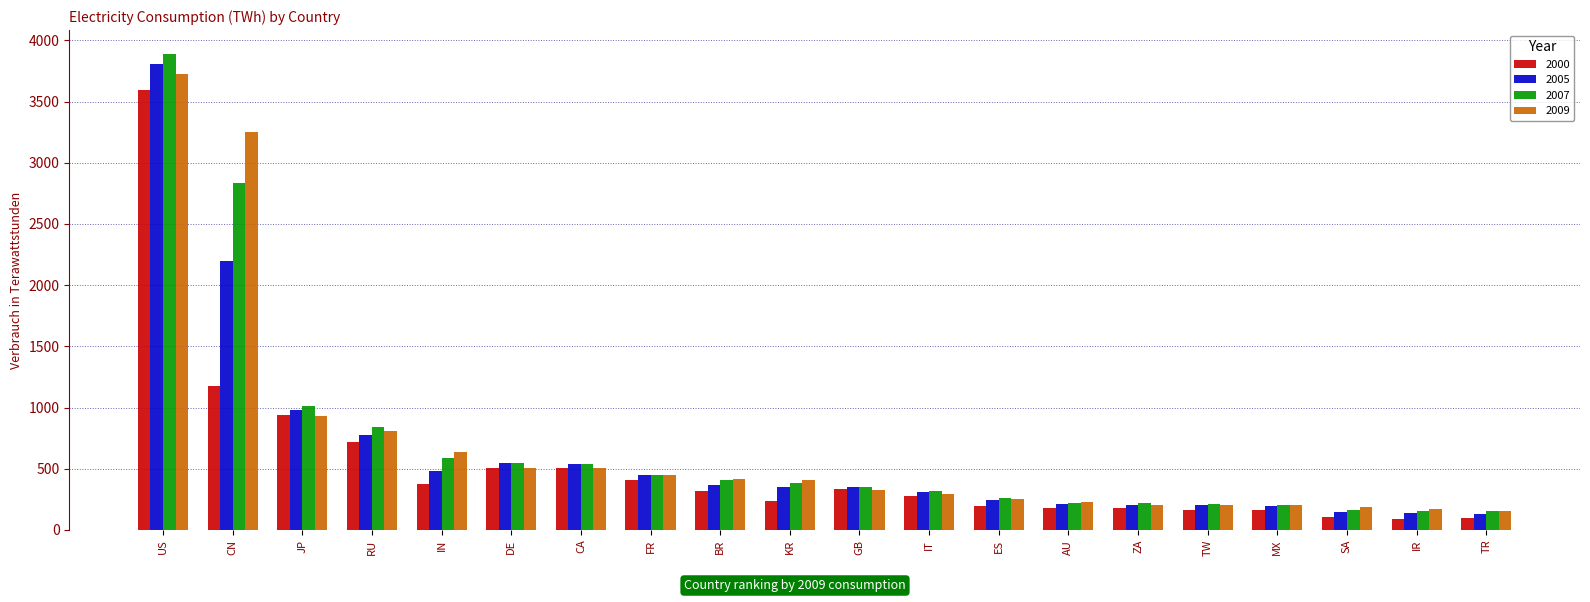

What is the difference between the maximum and second lowest values in the 2005 series?

3675.6